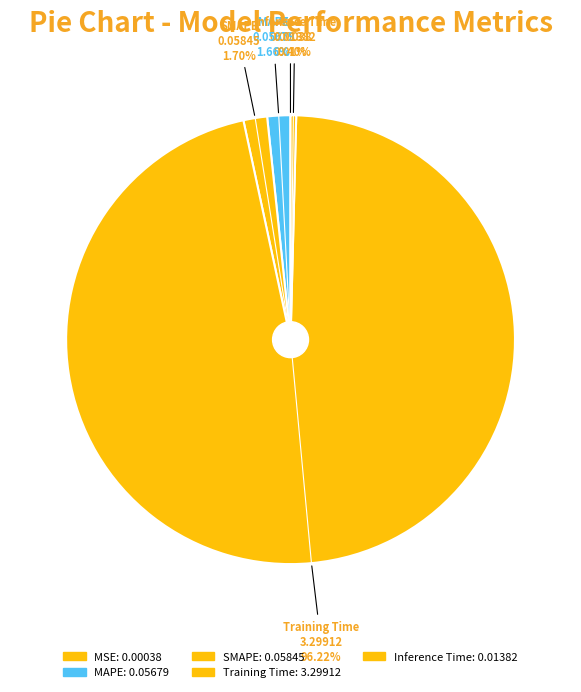

True or false: MAPE accounts for 9% of the total.

False